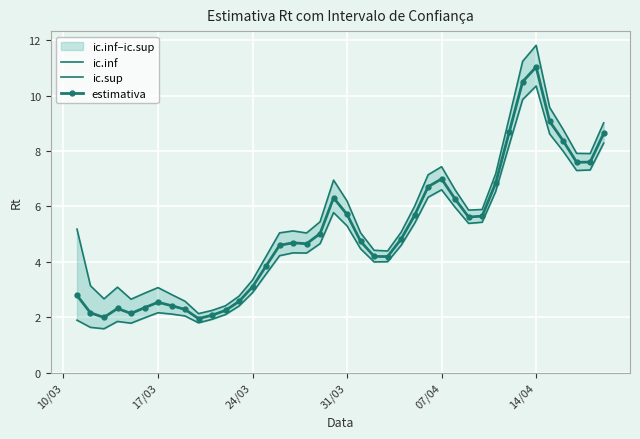

What is the difference between the second highest and second lowest values in the ic.inf series?

8.2